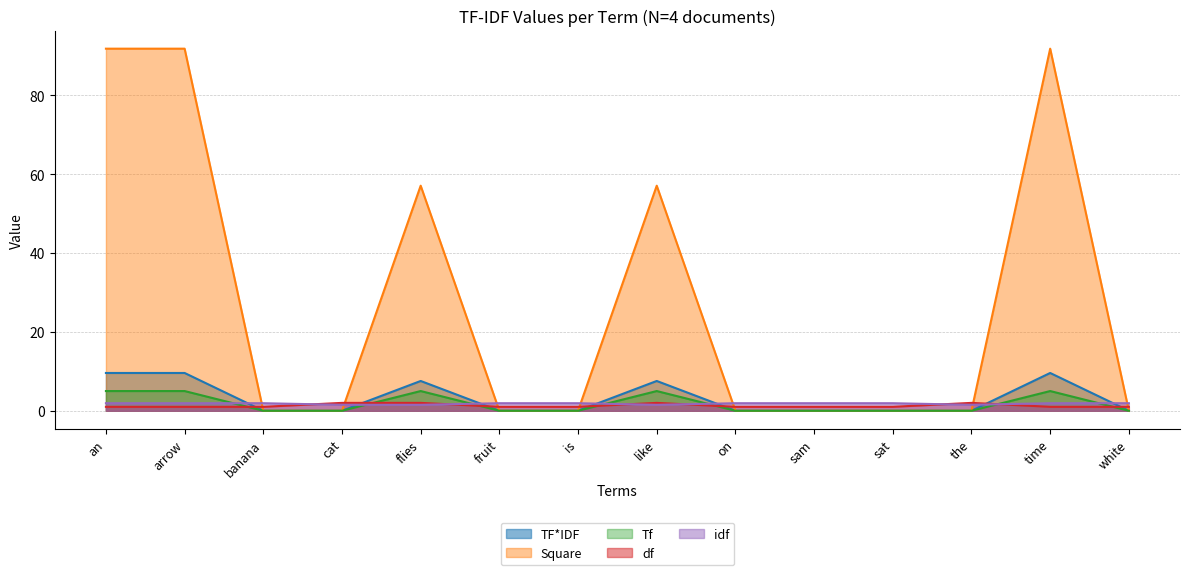

True or false: TF*IDF and Tf cross at least once.

False